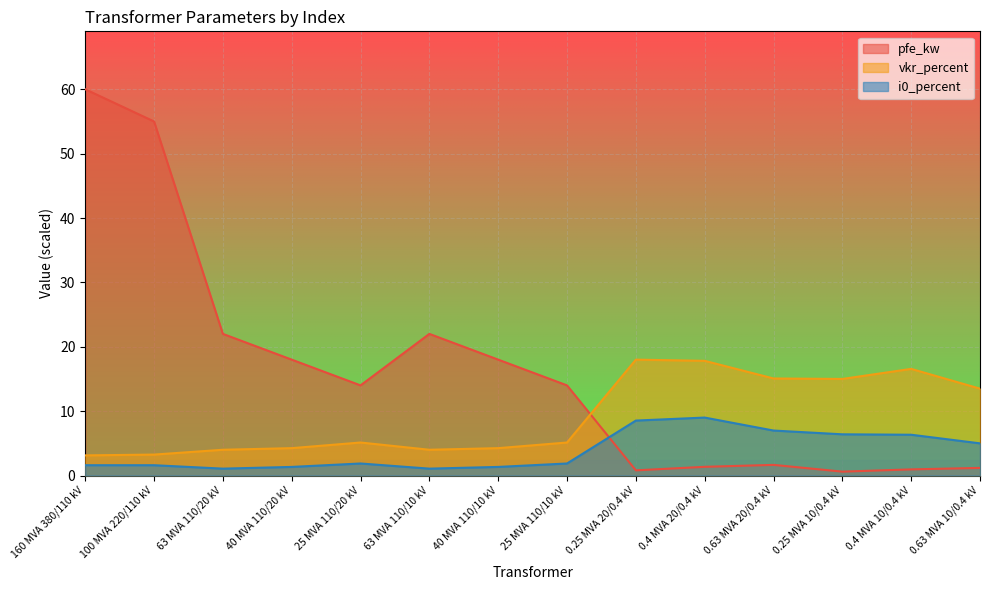

The i0_percent series shows 1.1 at 63 MVA 110/10 kV. True or false?

True